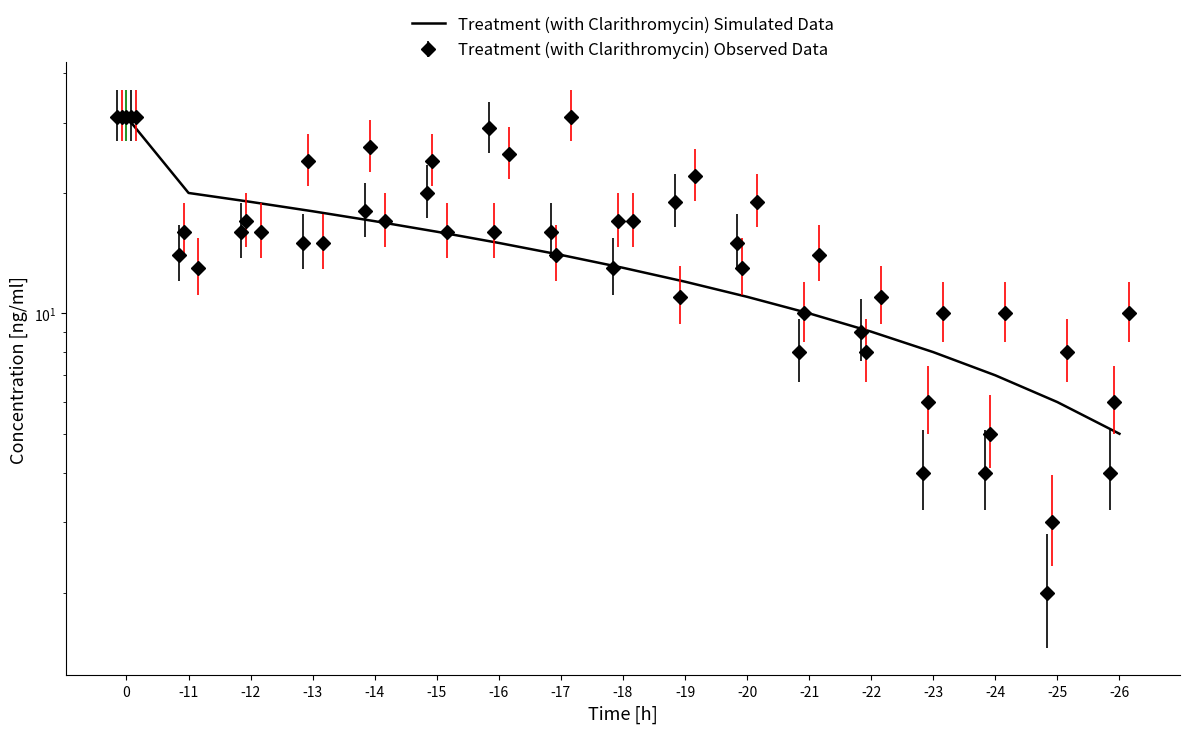

List the labels in order of value, smallest first.

-26, -25, -24, -23, -22, -21, -20, -19, -18, -17, -16, -15, -14, -13, -12, -11, 0